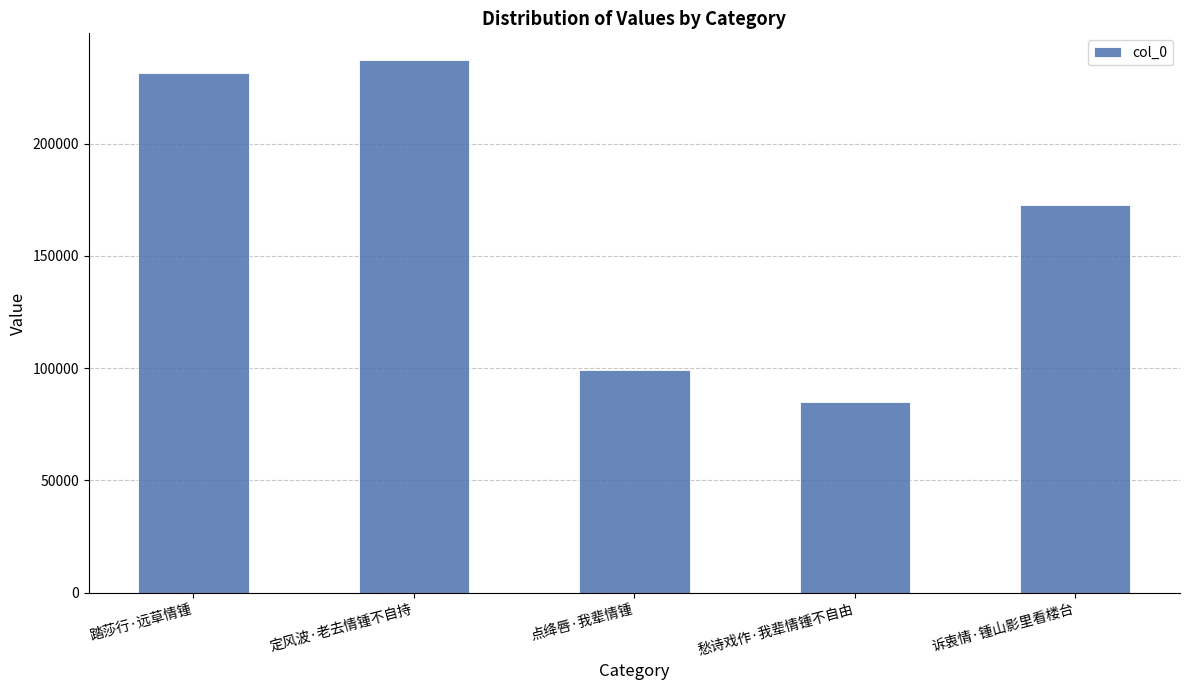

Rank the categories by value from lowest to highest.

愁诗戏作·我辈情锺不自由, 点绛唇·我辈情锺, 诉衷情·锺山影里看楼台, 踏莎行·远草情锺, 定风波·老去情锺不自持